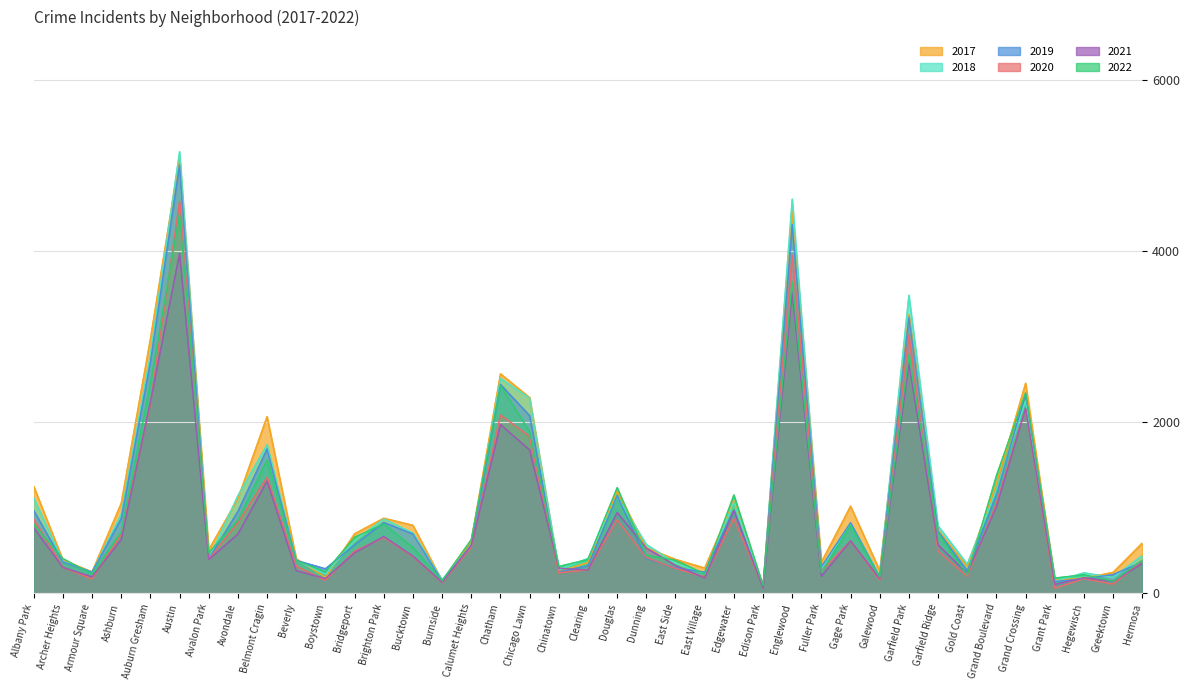

Which series changed the most between Ashburn and Grand Crossing?

2022